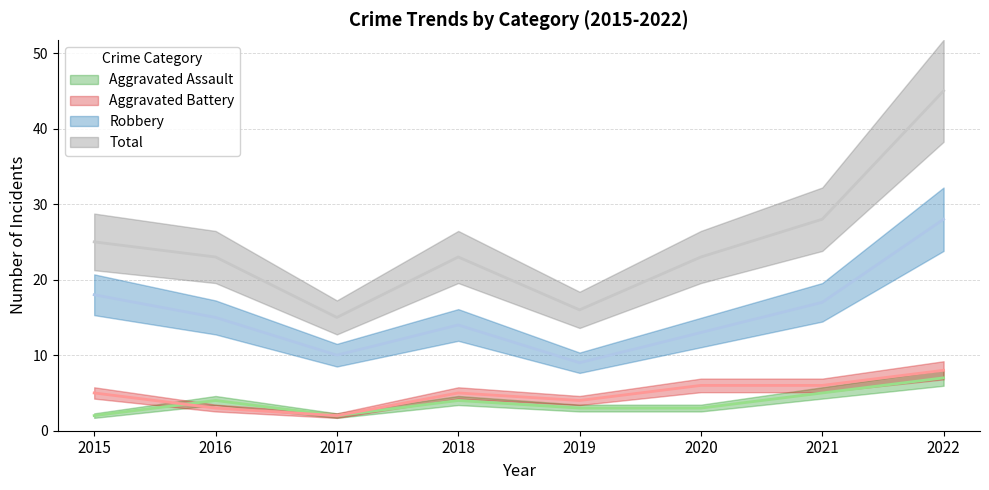

What is the value of the Robbery point at the 6th from the left?

13